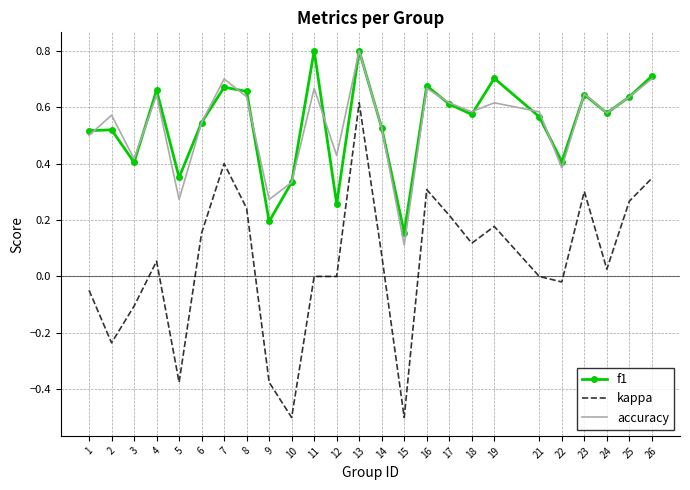

True or false: kappa and f1 cross at least once.

False